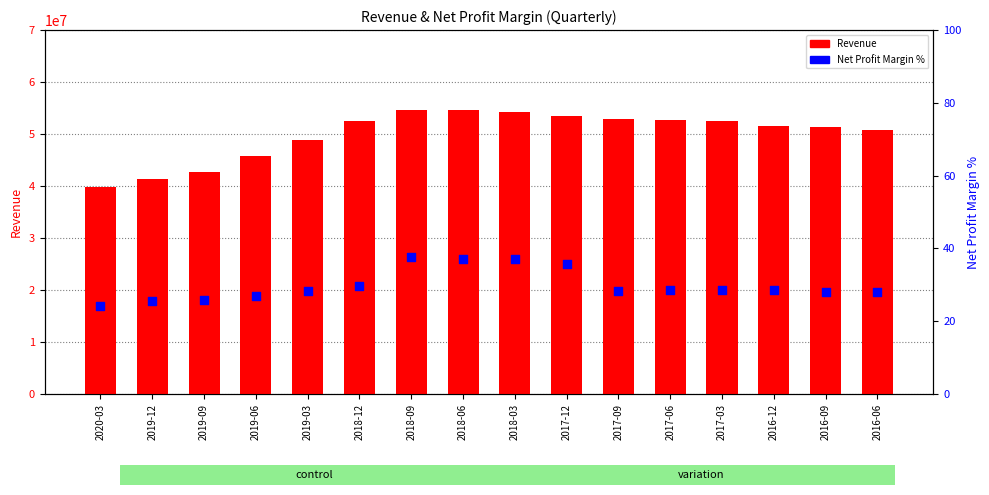

What are all the series names shown in the legend?

Revenue, Net Profit Margin %